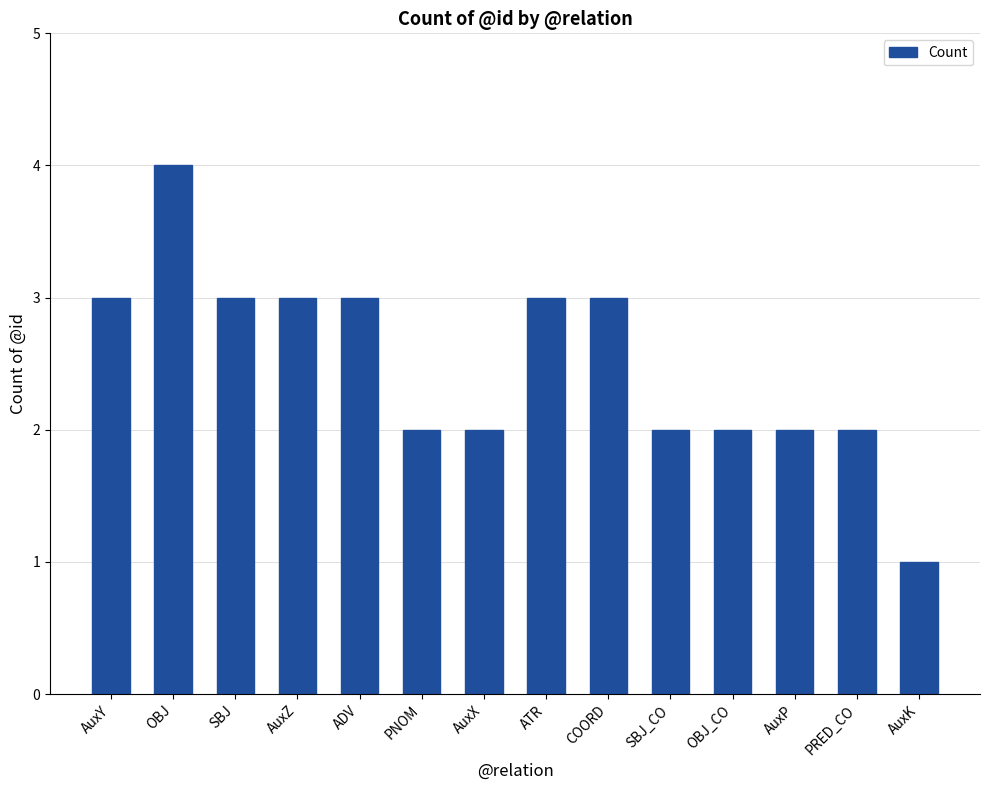

Read the value at AuxZ.

3